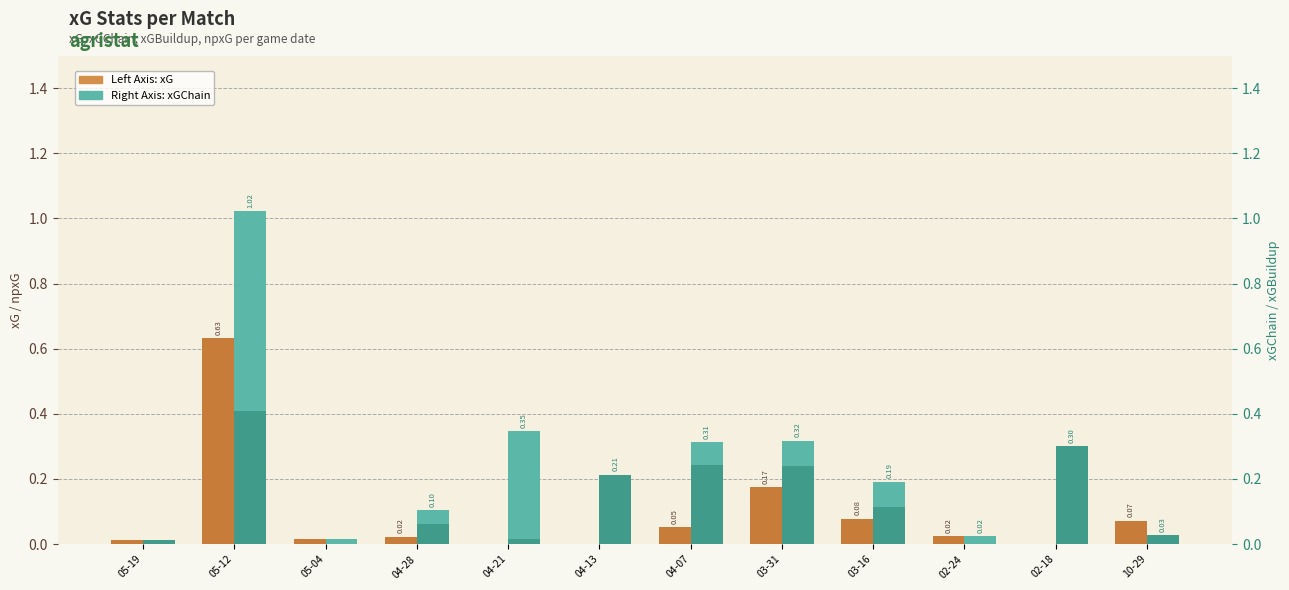

Which series has the largest range (max minus min)?

xGChain